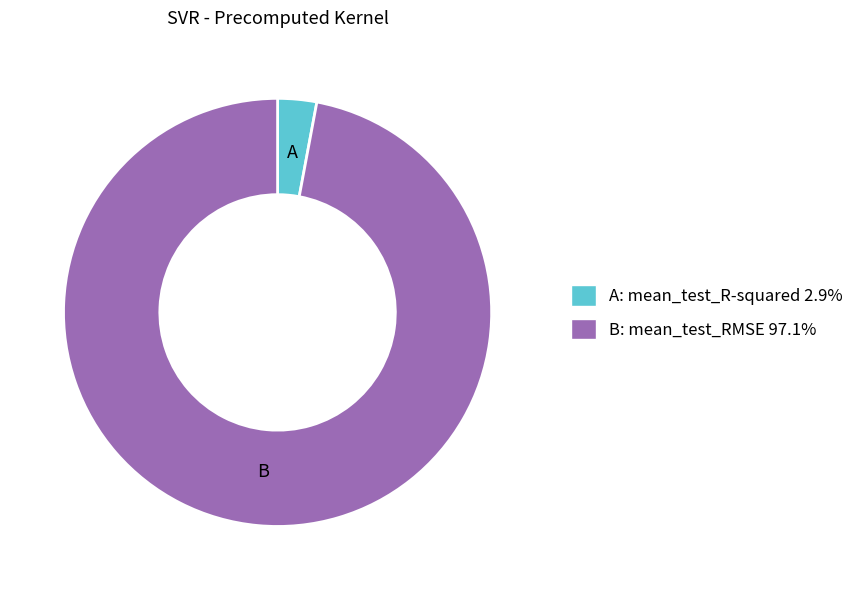

Is there a majority slice in this chart?

Yes